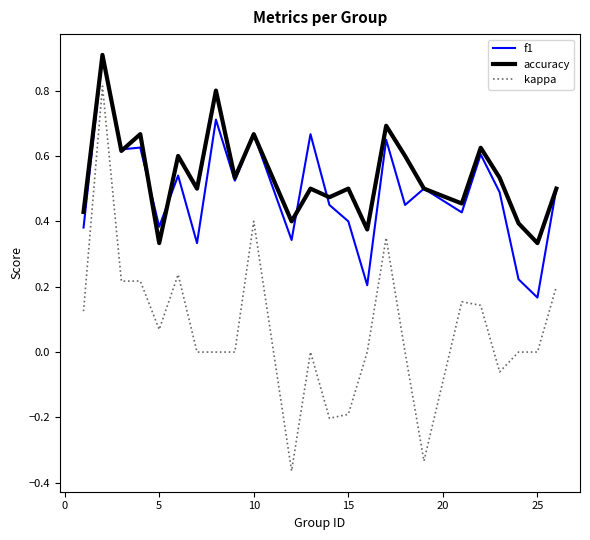

True or false: f1 and kappa intersect in this chart.

False